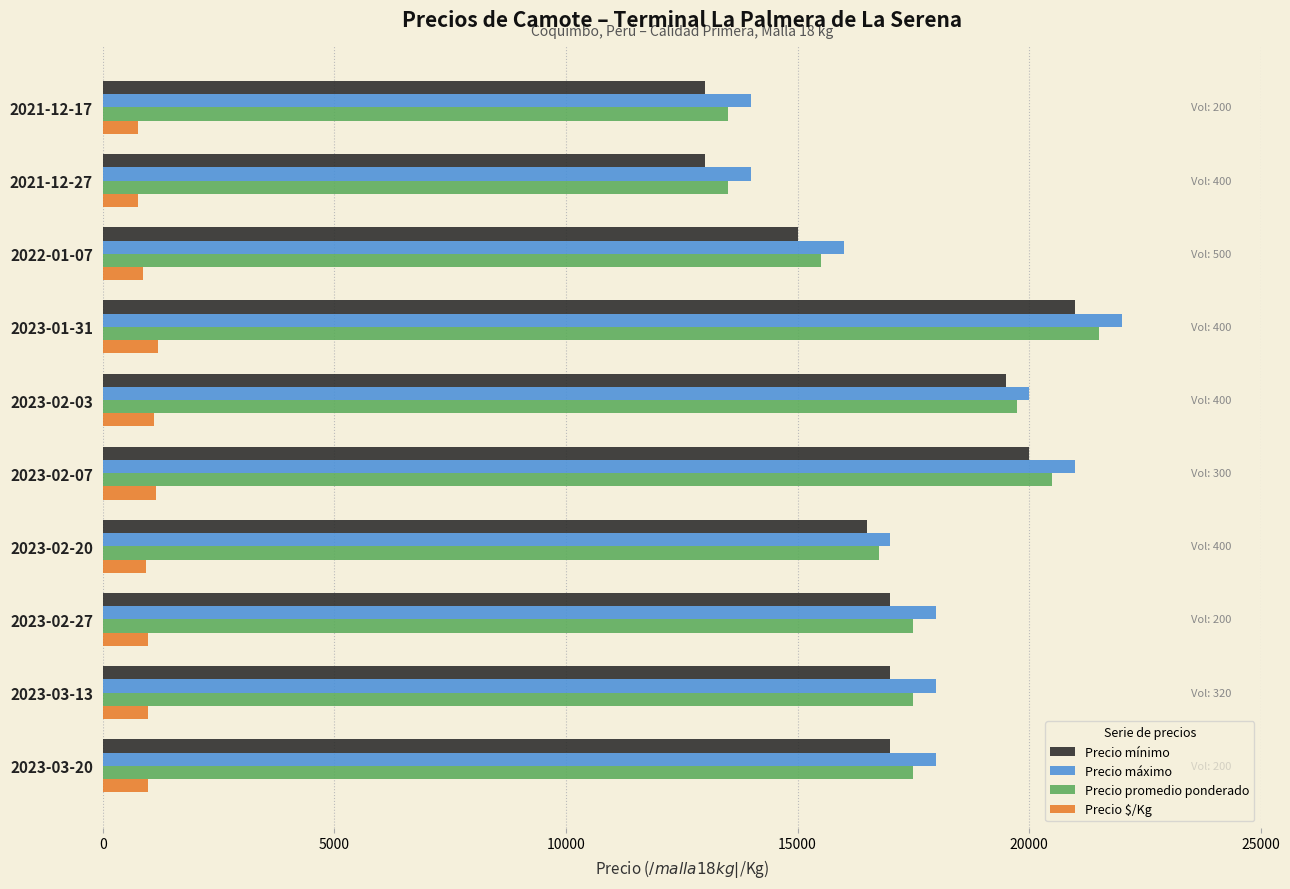

How many data points in Precio mínimo are less than 17000?

4